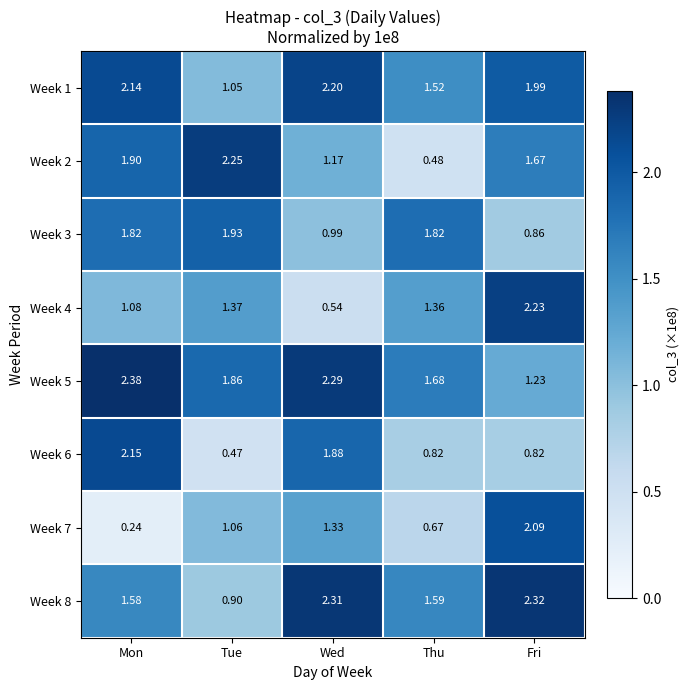

Where does the Week 4 series first go above 1?

Mon